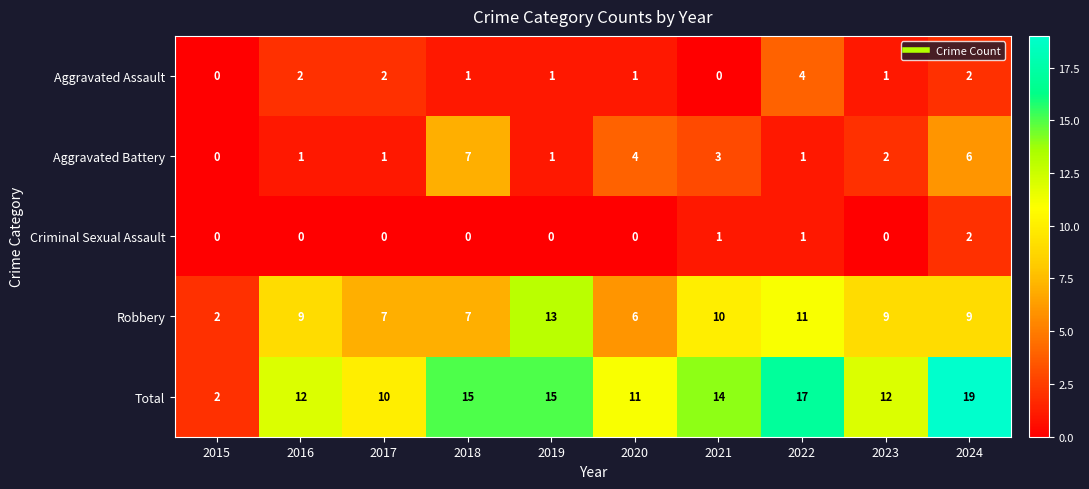

Which series has the widest spread of values?

Total